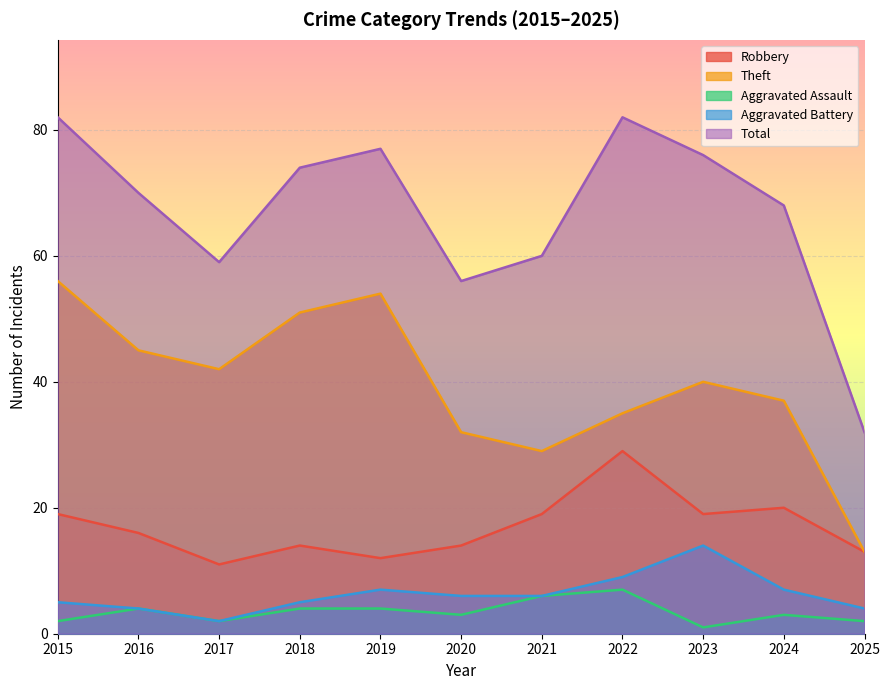

Which series changed the most between 2017 and 2025?

Theft